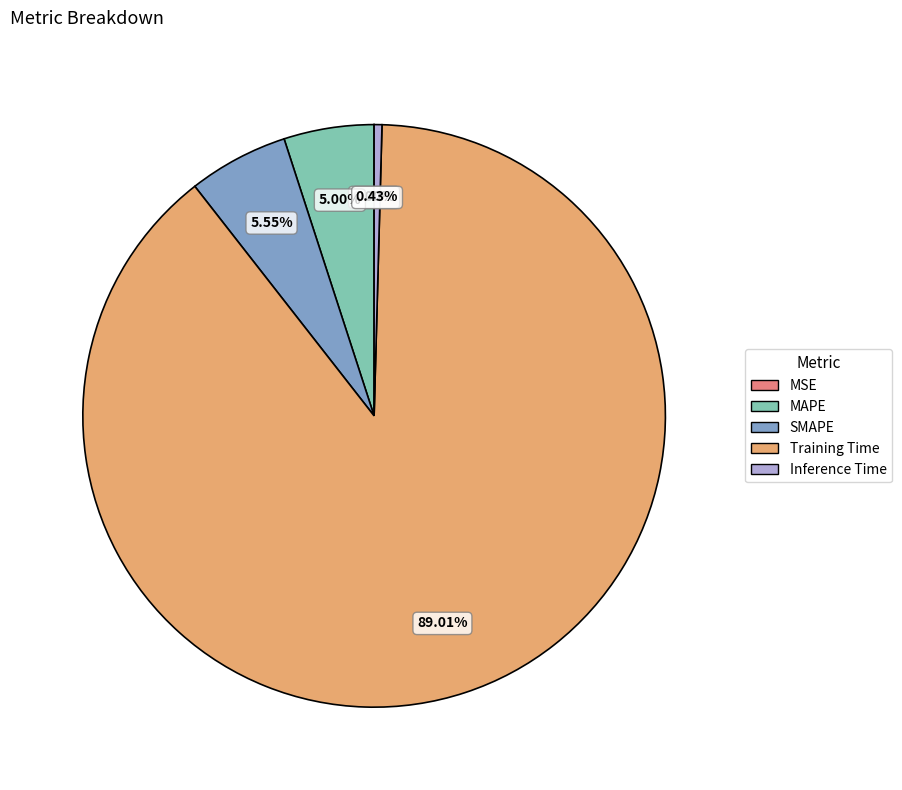

Combined, do Training Time and Inference Time account for over 50%?

Yes